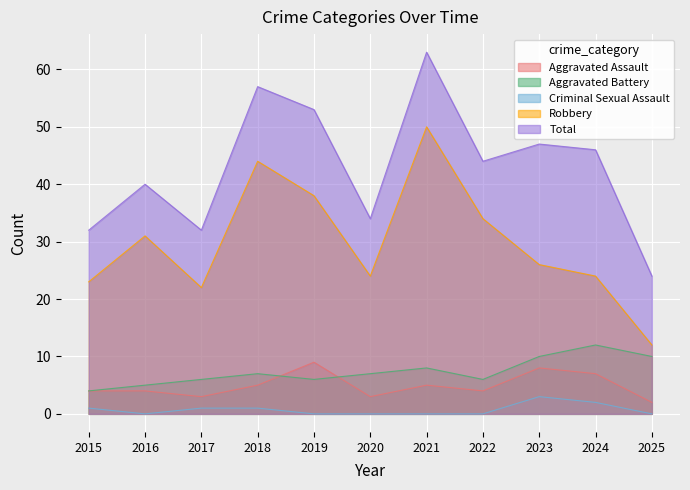

Is the value of Aggravated Battery at 2018 greater than the value of Criminal Sexual Assault at 2018?

Yes